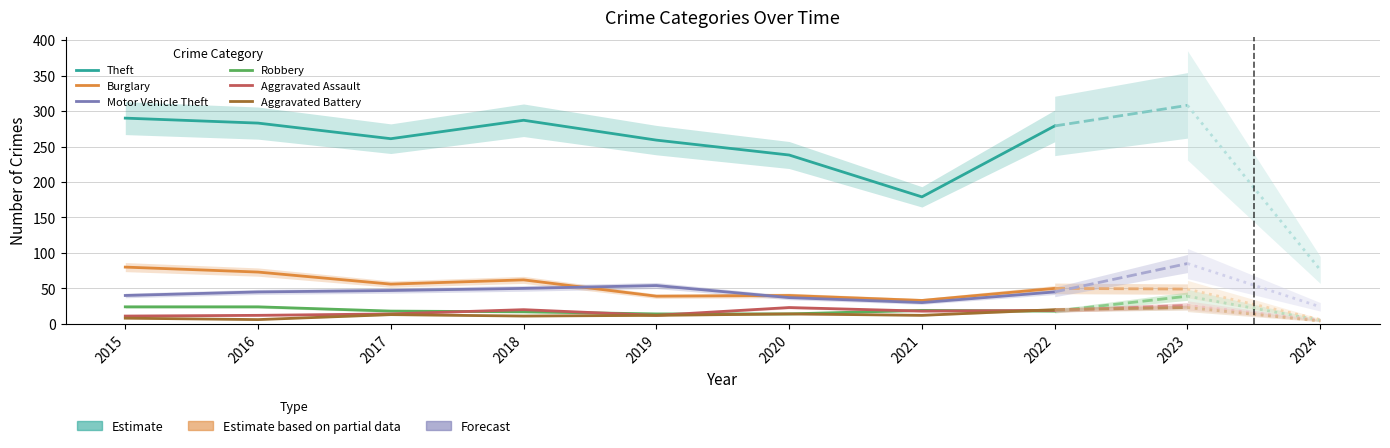

At 2016, list the series in order from largest to smallest.

Theft, Burglary, Motor Vehicle Theft, Robbery, Aggravated Assault, Aggravated Battery